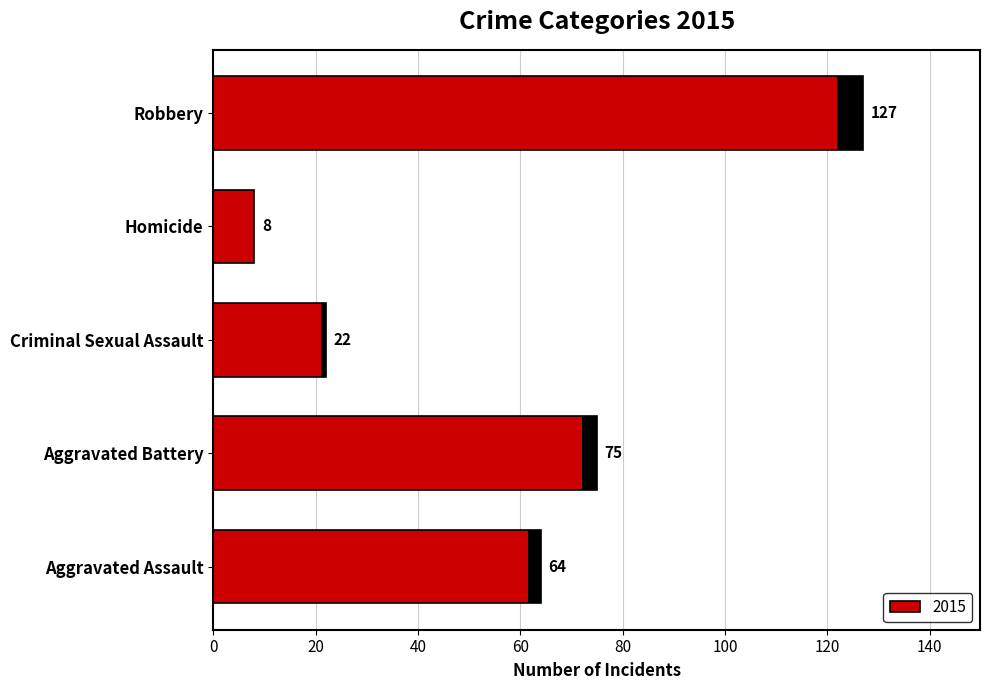

How many values are below 64?

2